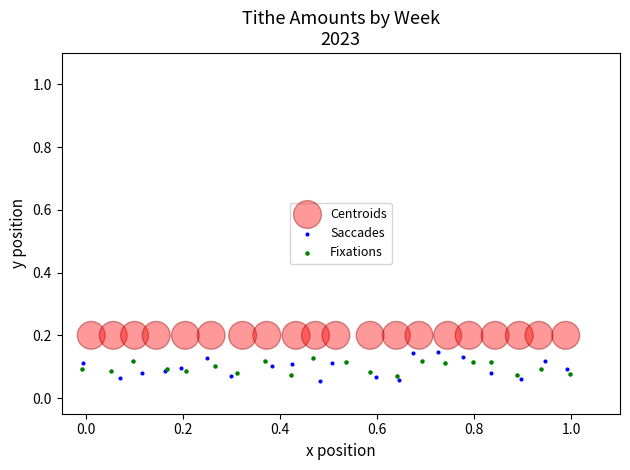

Which series reaches the maximum Y coordinate?

Centroids